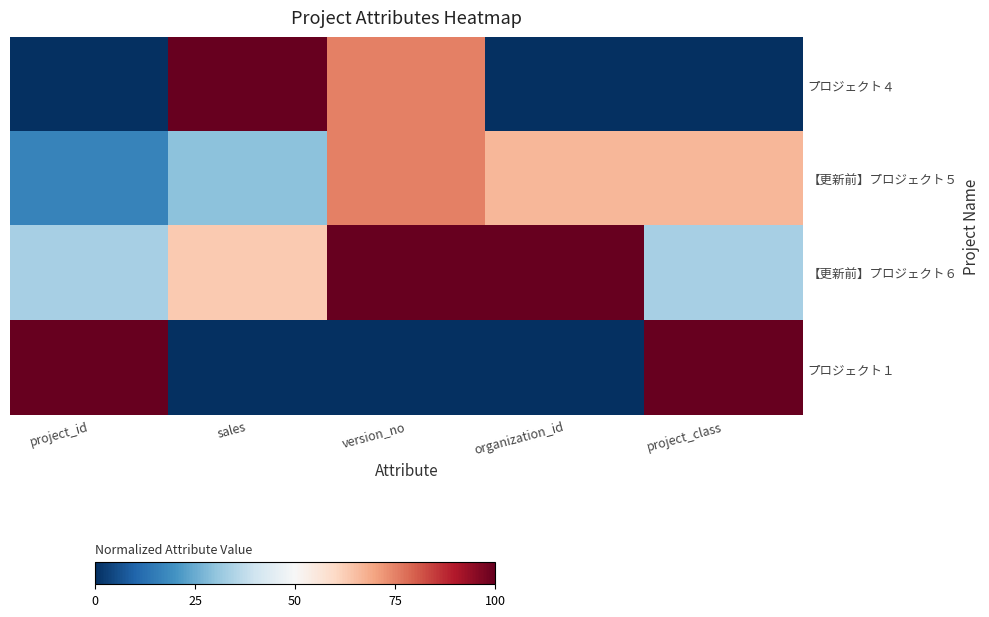

How many categories are shown in the chart?

5